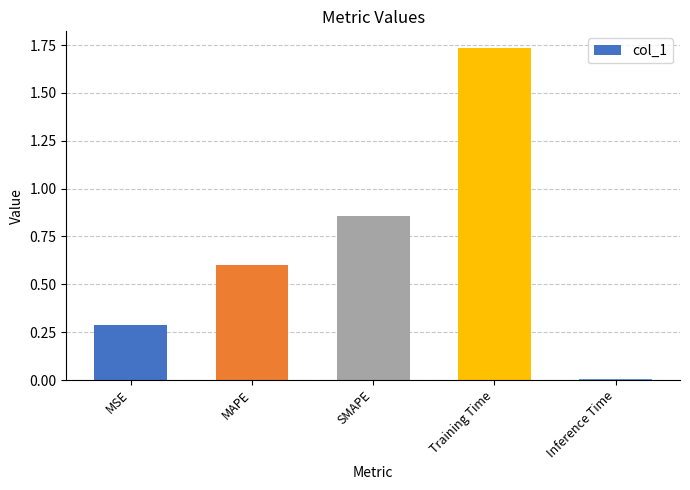

List the labels in order of value, largest first.

Training Time, SMAPE, MAPE, MSE, Inference Time